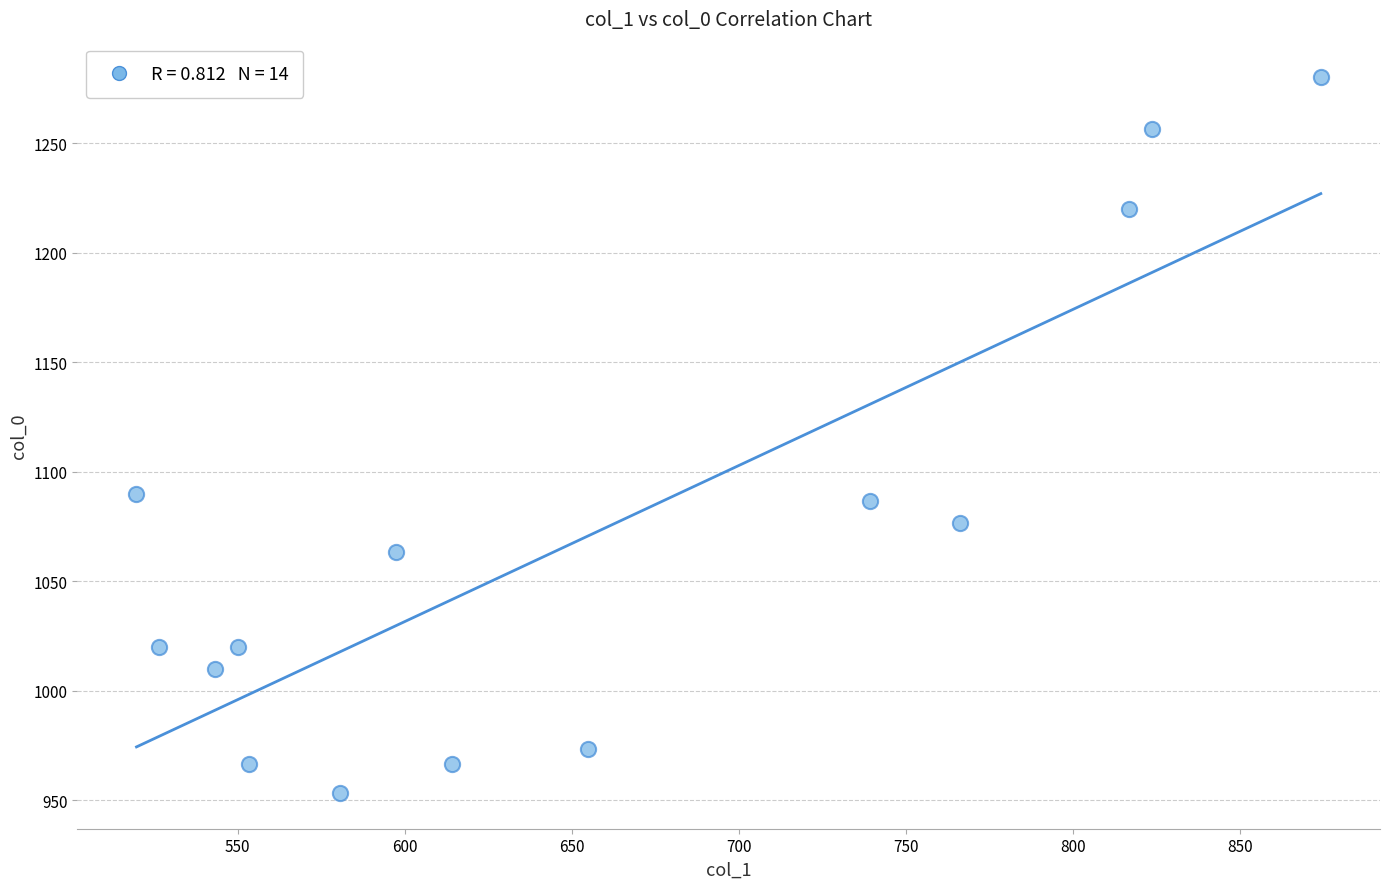

What is the range of Y values (max minus min)?

326.7